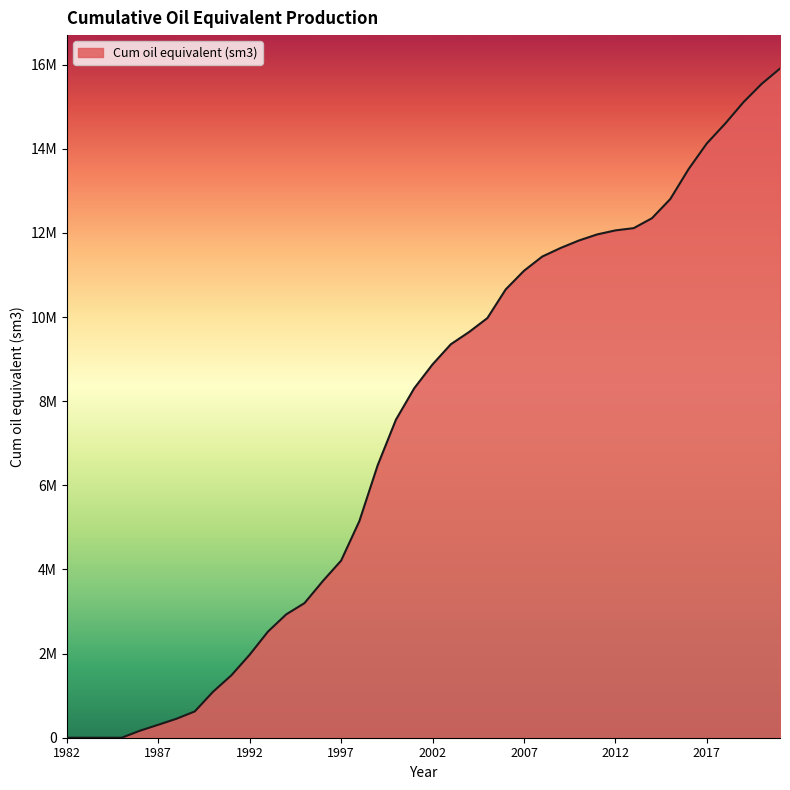

Is this an area chart (filled region under the line)?

Yes